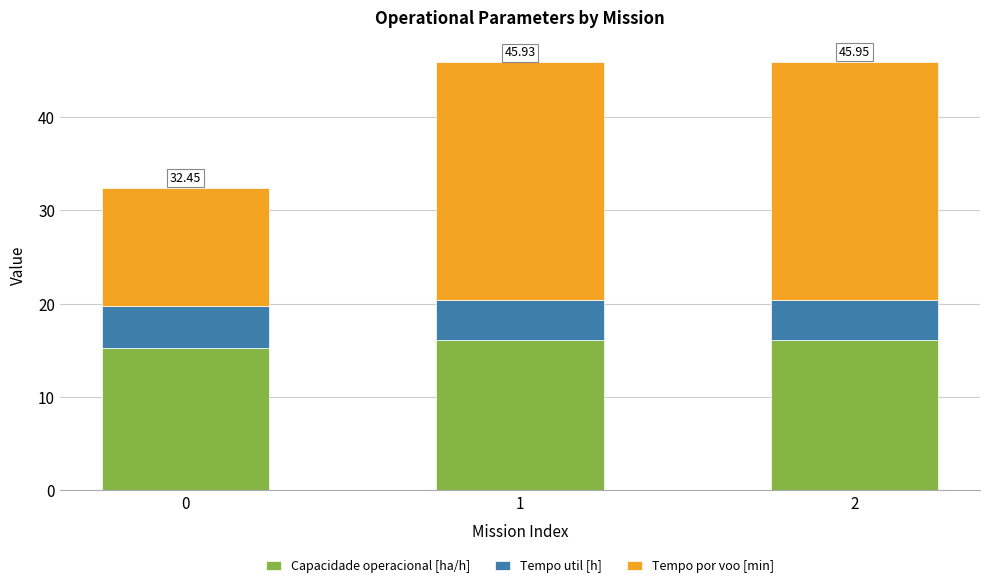

Are the bars grouped side by side (vs. stacked)?

No